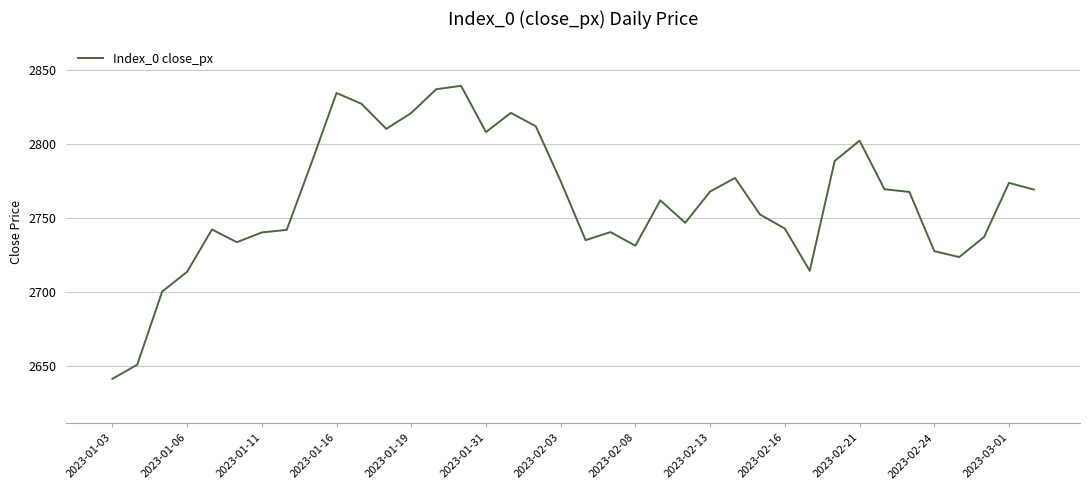

What is the difference between the maximum and minimum values?

197.7